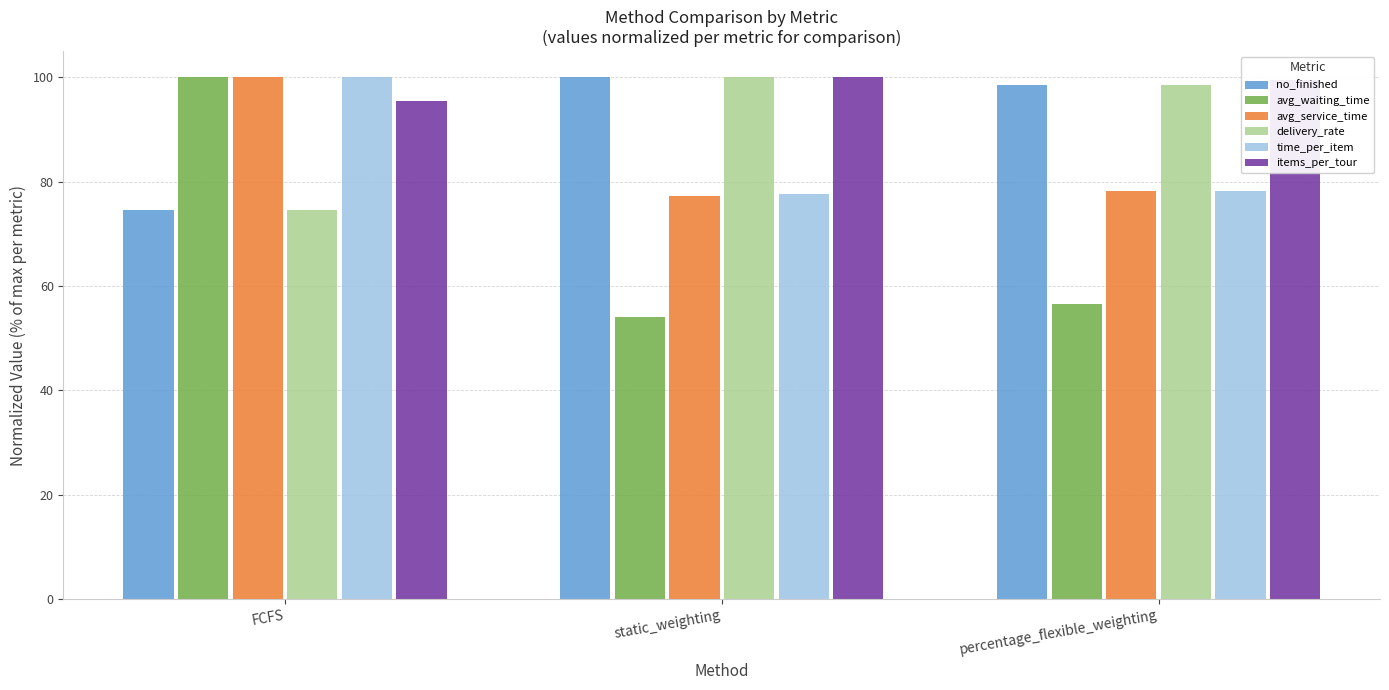

How many data points in time_per_item are above 78?

2